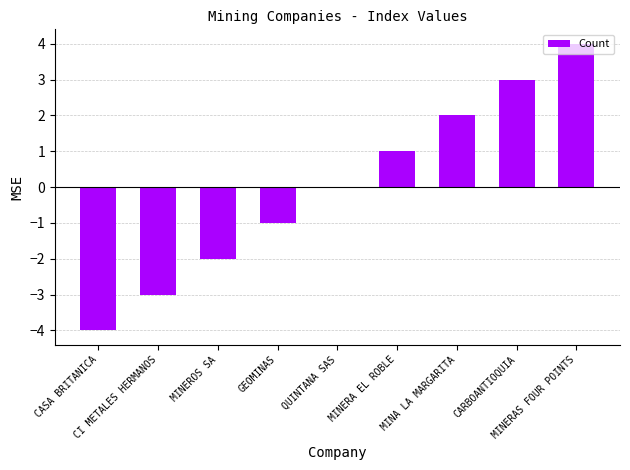

Where is the data nearest to the value 0?

QUINTANA SAS